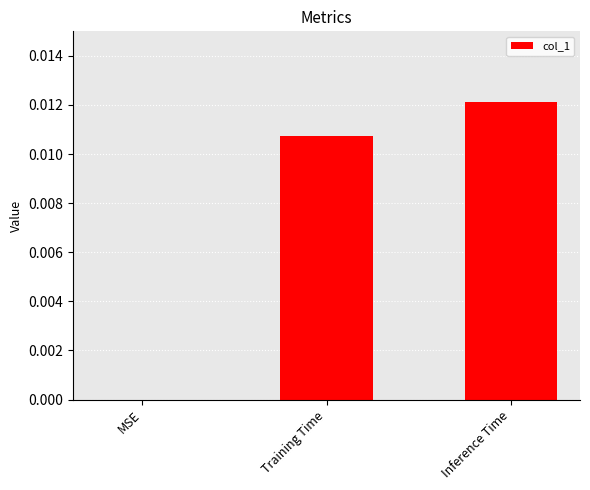

Between MSE and Inference Time, which is larger?

Inference Time